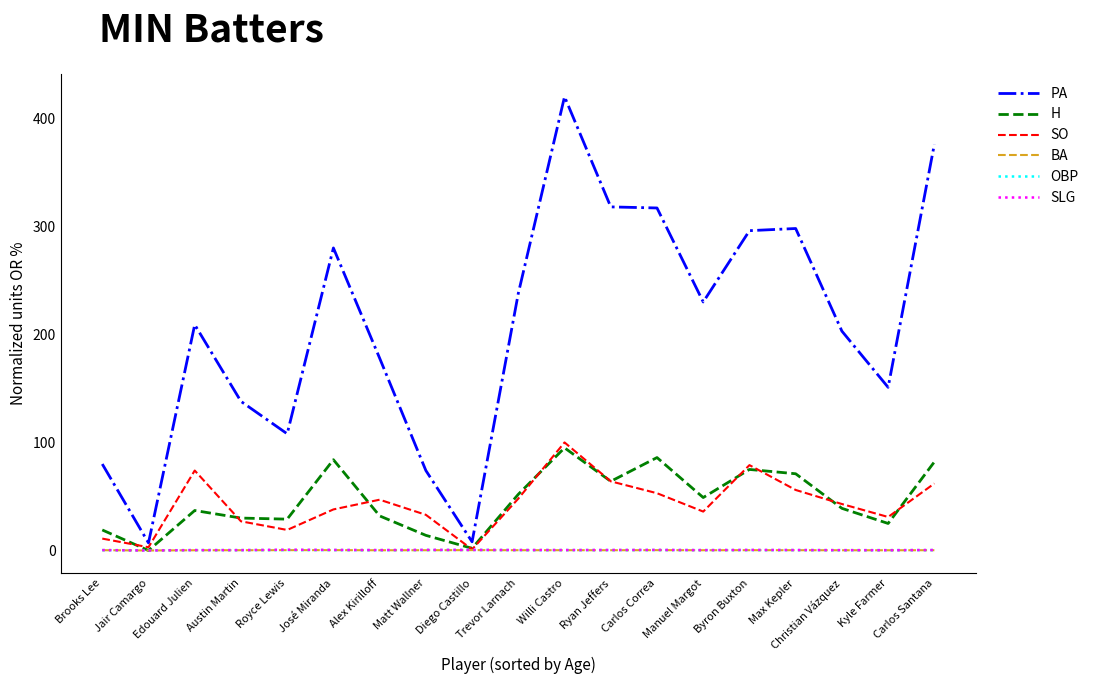

The PA series shows 298.0 at Max Kepler. True or false?

True